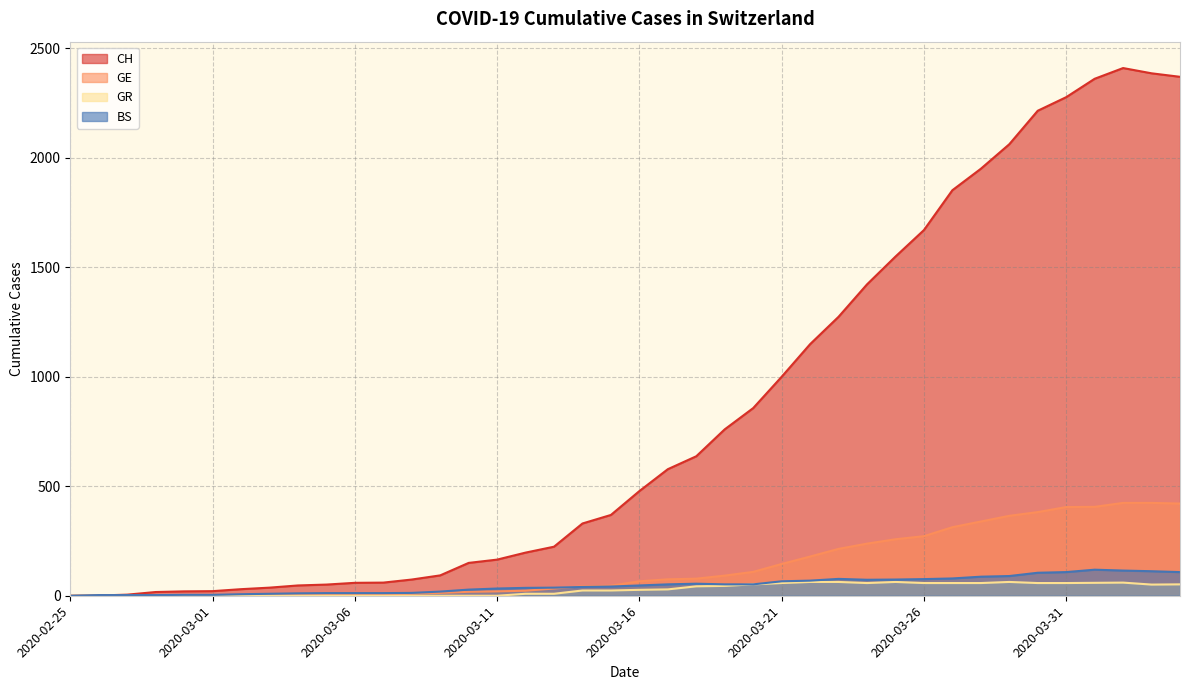

Which category has the lowest value in the CH series?

2020-02-25